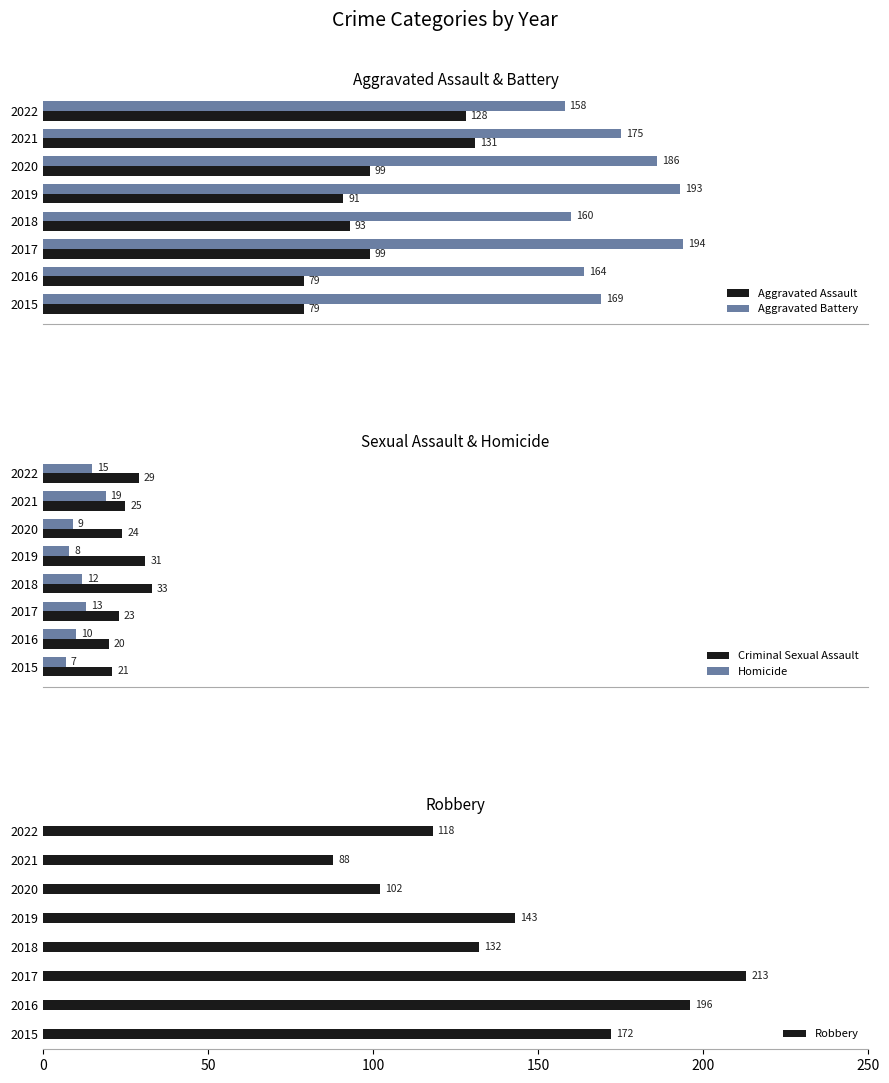

How many groups of bars are there?

8